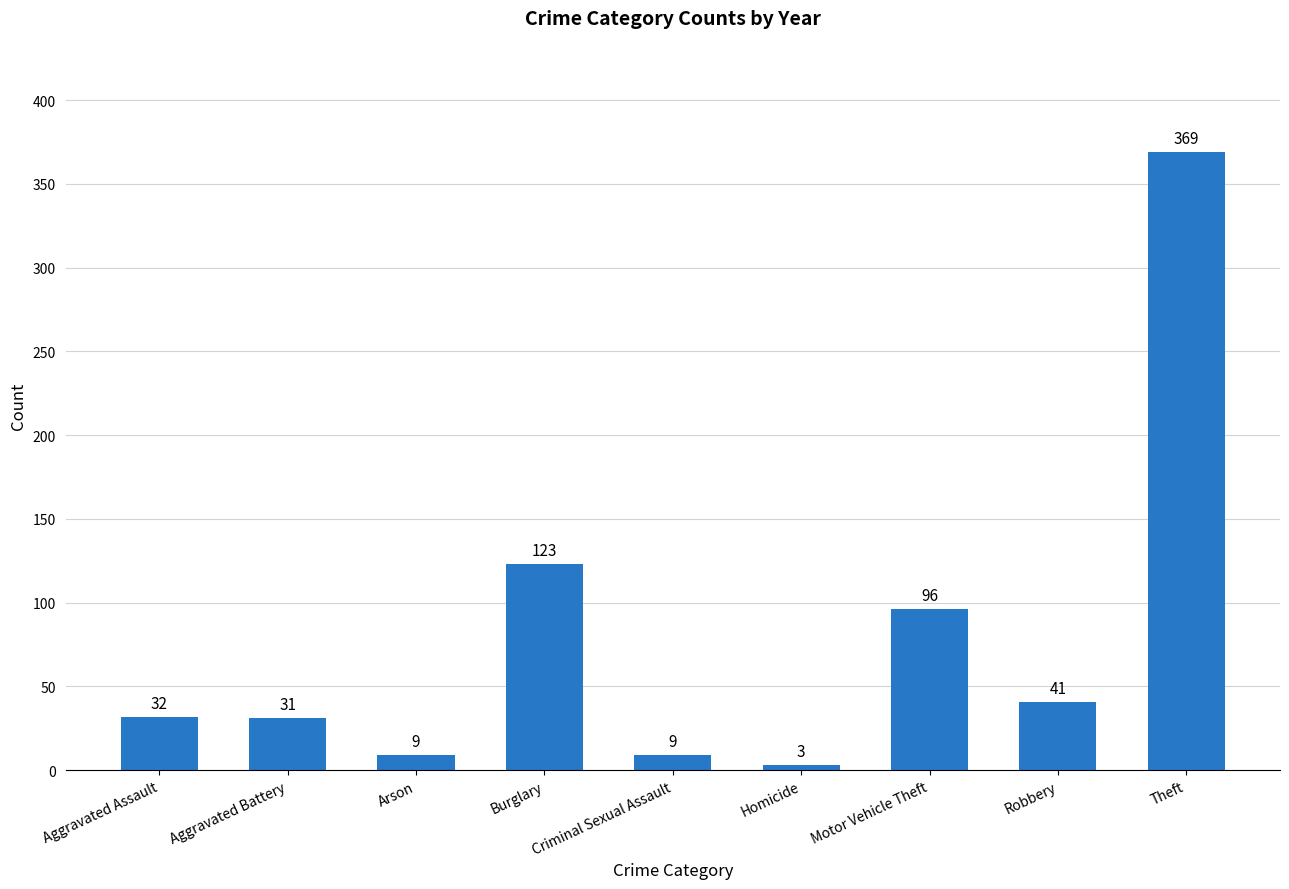

Between Robbery and Aggravated Battery, which is larger?

Robbery